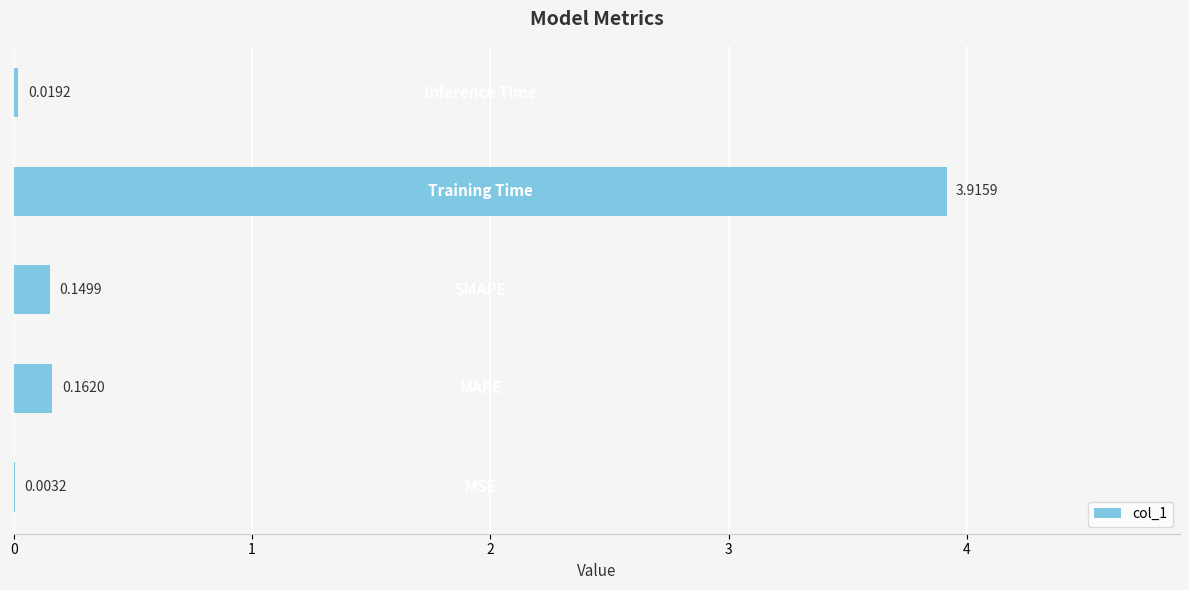

What is the difference between the second highest and minimum values?

0.2